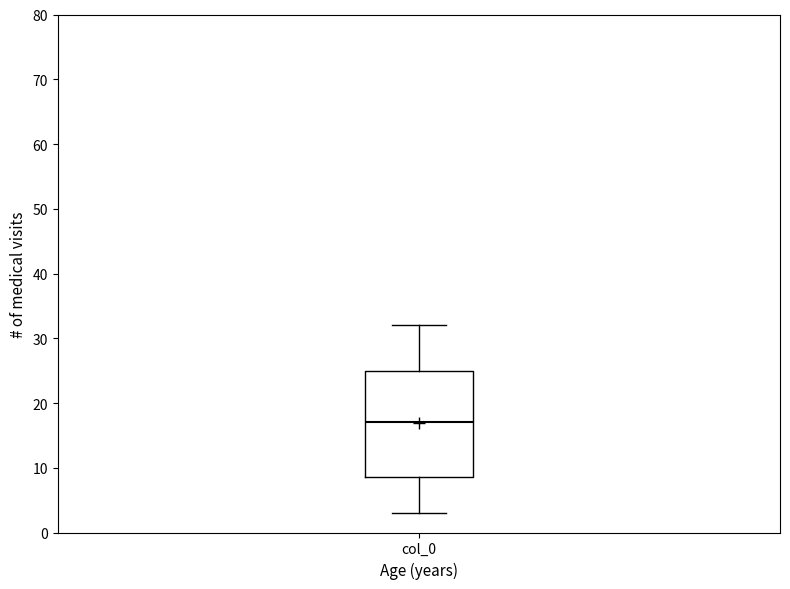

Transcribe this box plot: give where the median line is, the range the box spans, and where the two whiskers end, as read against the y-axis. The values are not printed on the chart, so give them approximately, as read against the axis.

median 17, box 9 to 25, whiskers 3 to 32